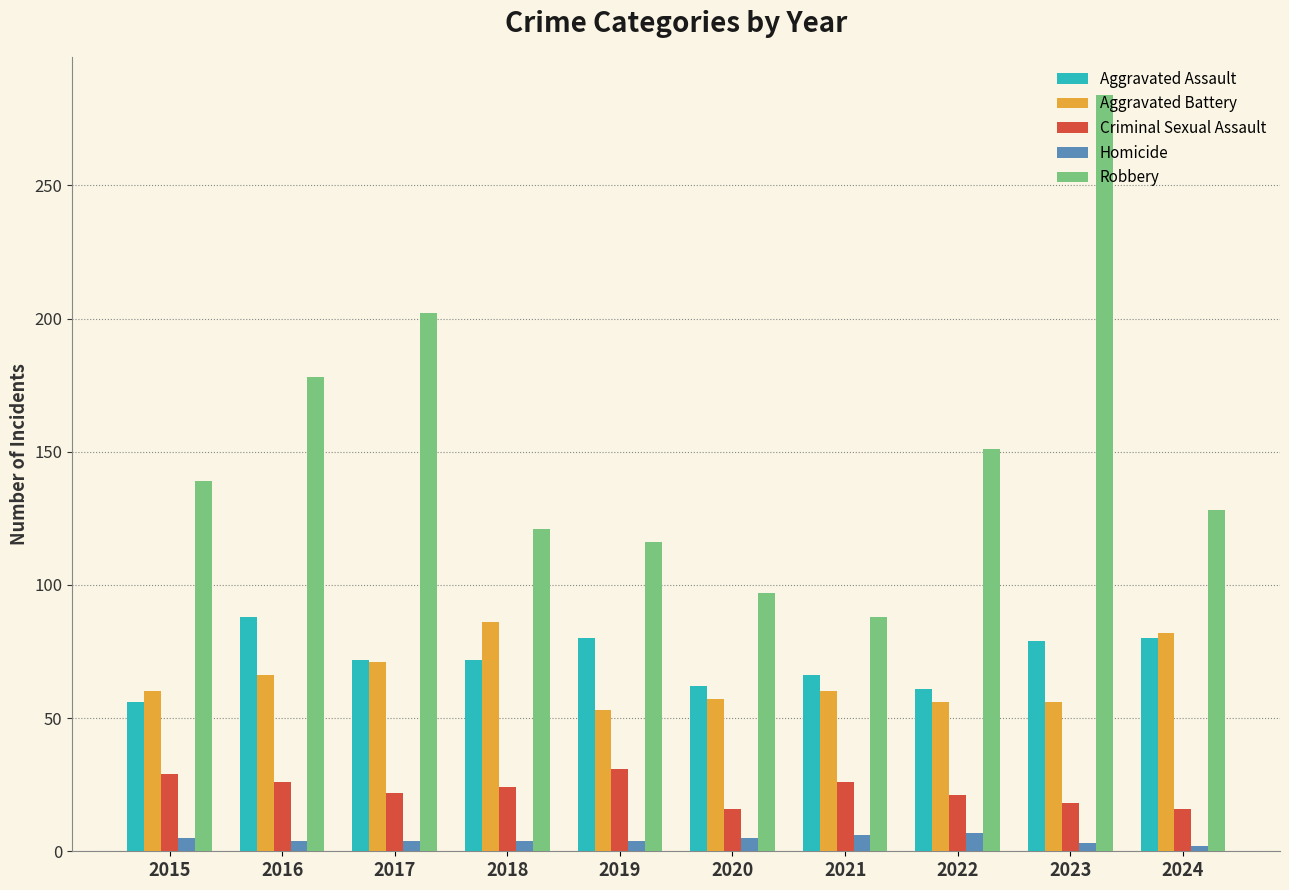

What is the minimum value for Aggravated Assault?

56